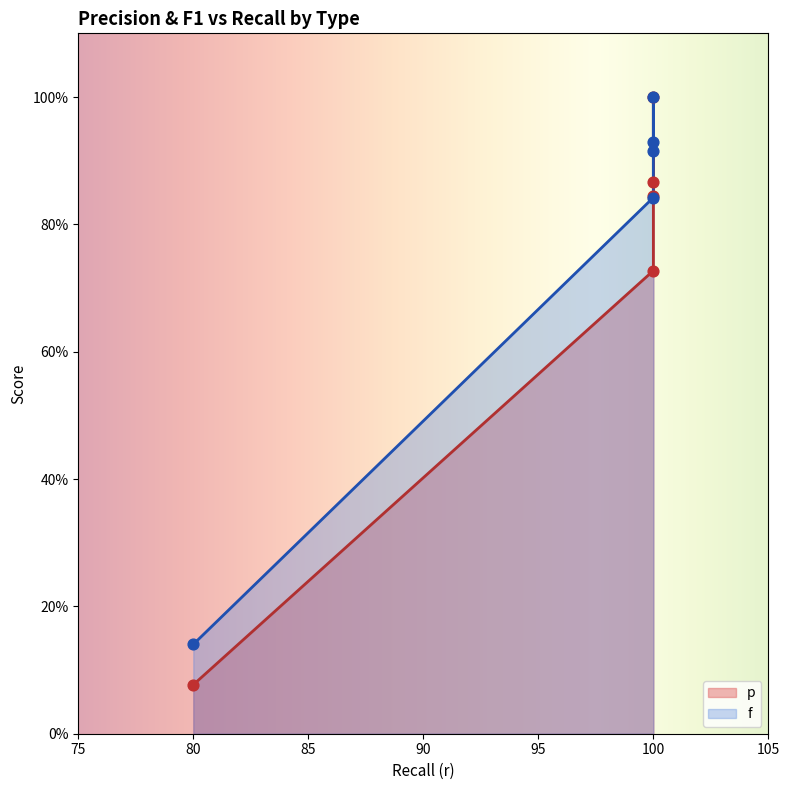

Which series has the largest total across all categories?

f